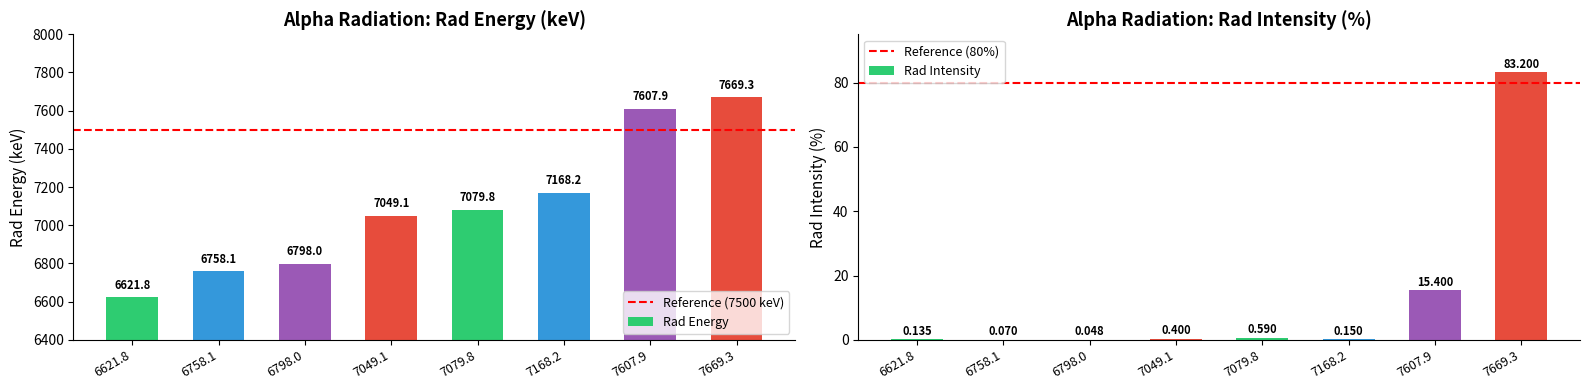

List the series in order of their overall mean, lowest first.

Rad Intensity, Rad Energy